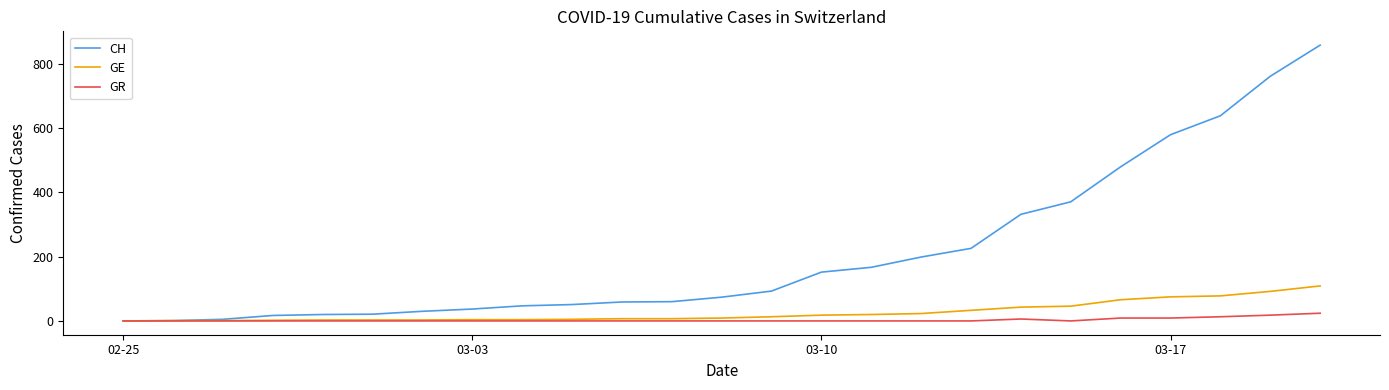

What is the maximum value for GE?

109